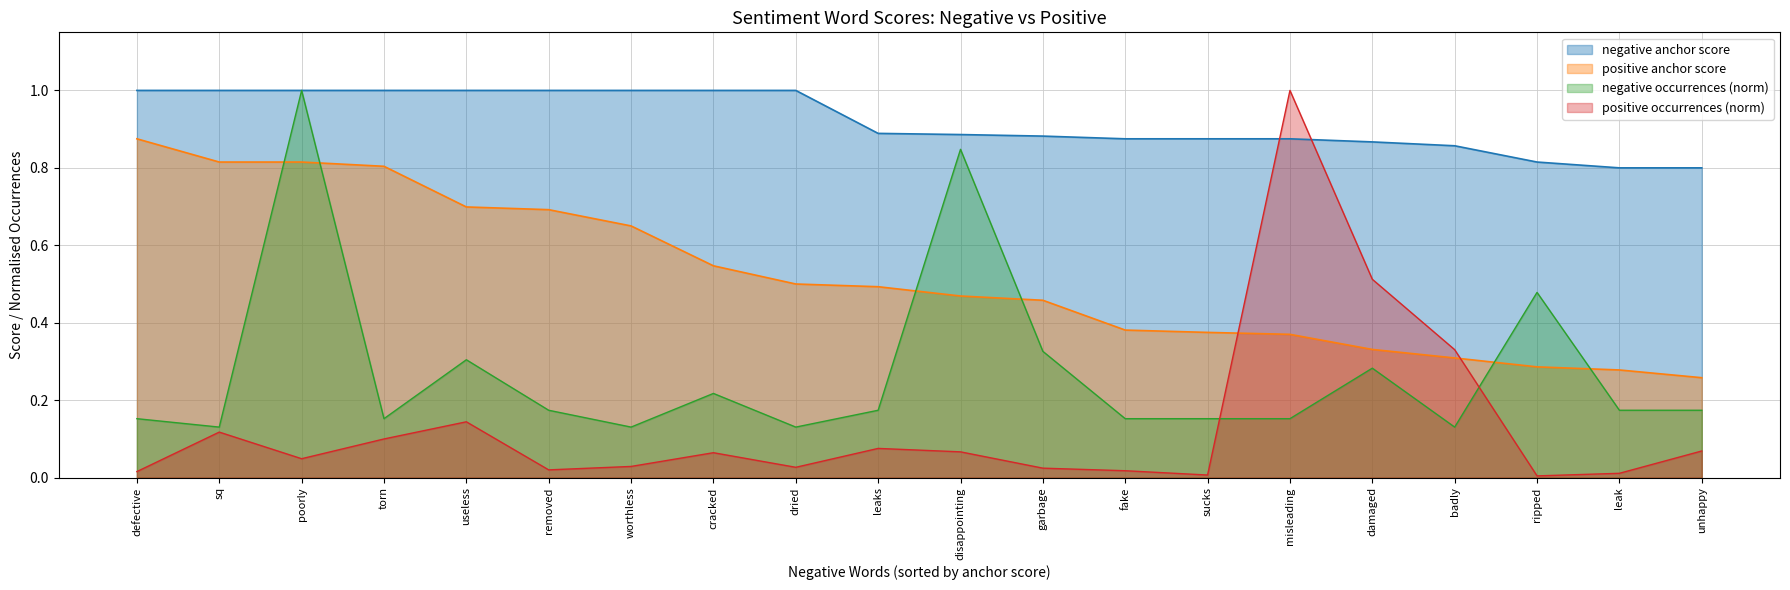

In negative occurrences, how many points are lower than both neighbors (excluding endpoints)?

5